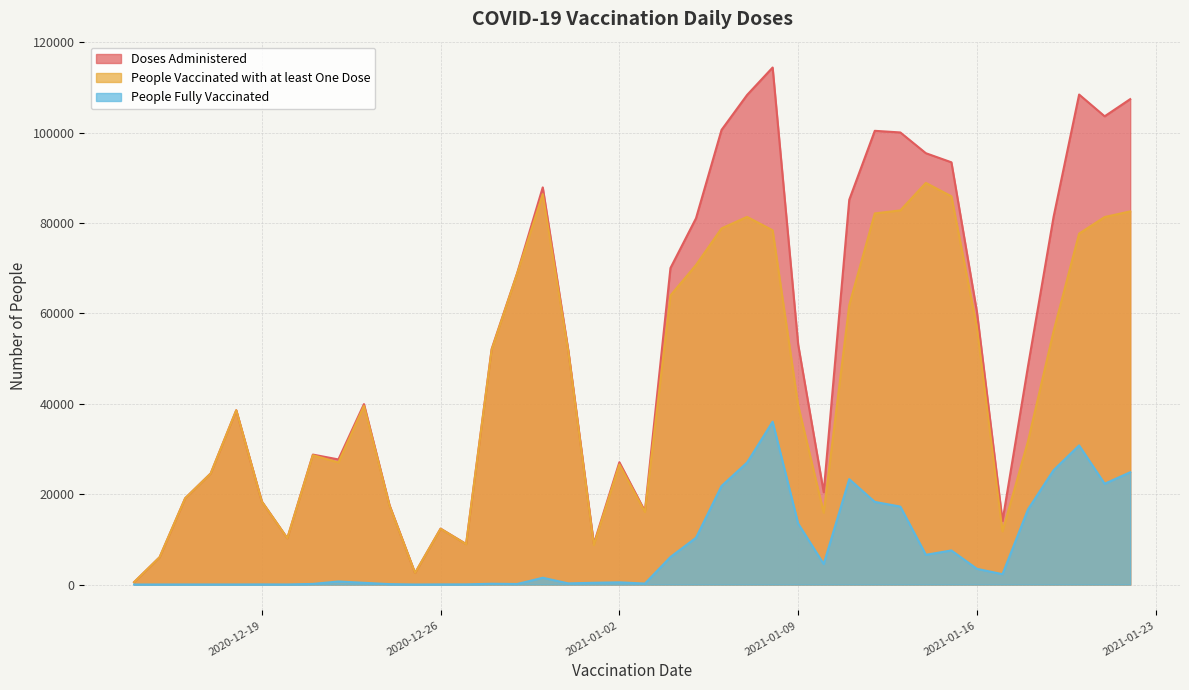

Rank the series by their maximum value, from highest to lowest.

Doses Administered, People Vaccinated with at least One Dose, People Fully Vaccinated